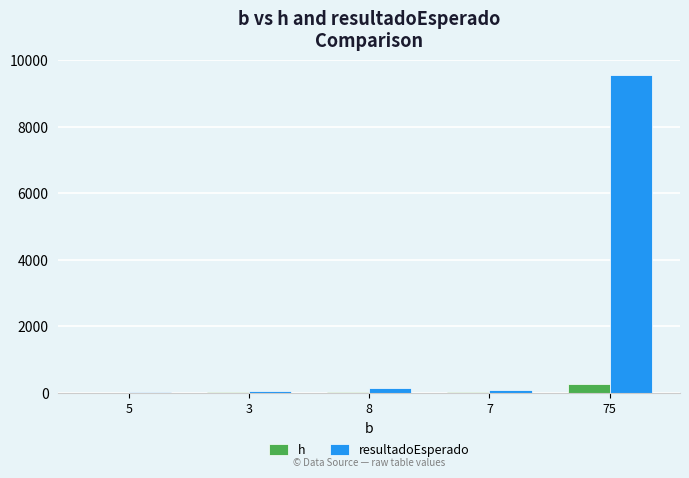

At which category is the sum across all series the highest?

75